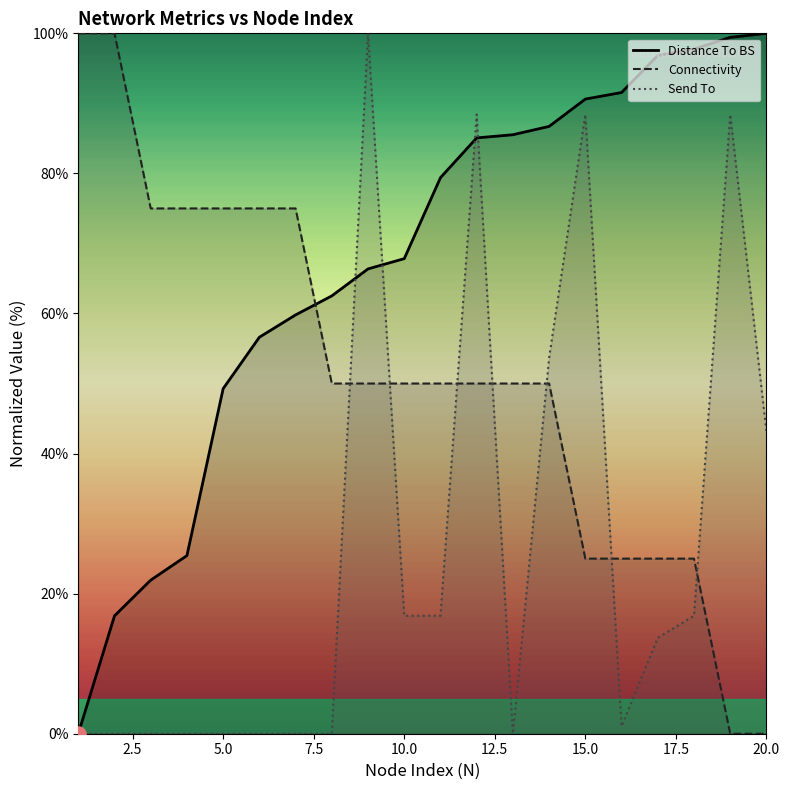

Which series has the largest Y range (max minus min)?

Connectivity